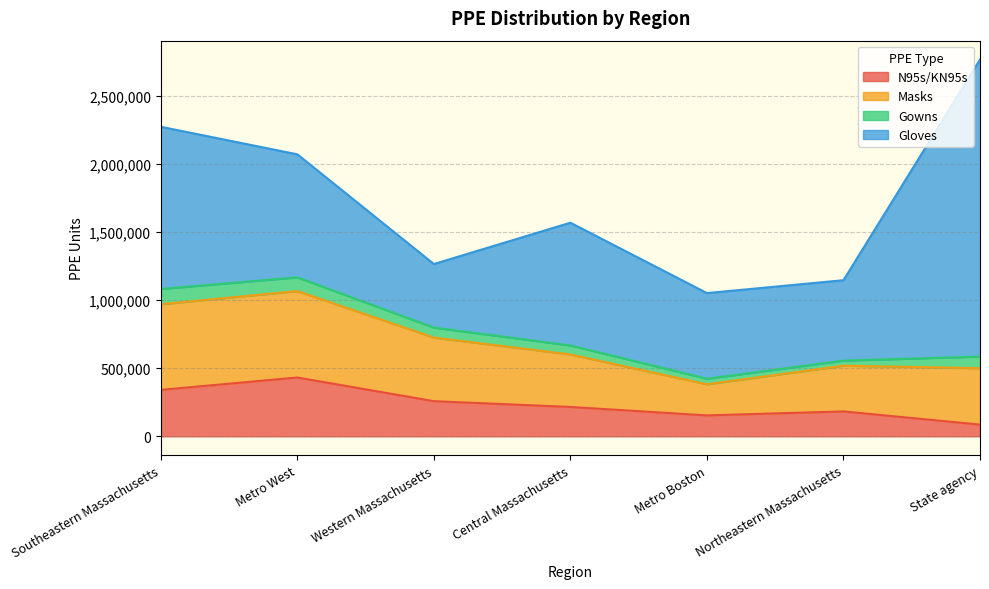

True or false: N95s/KN95s has a value of 431660.0 at Metro West.

True